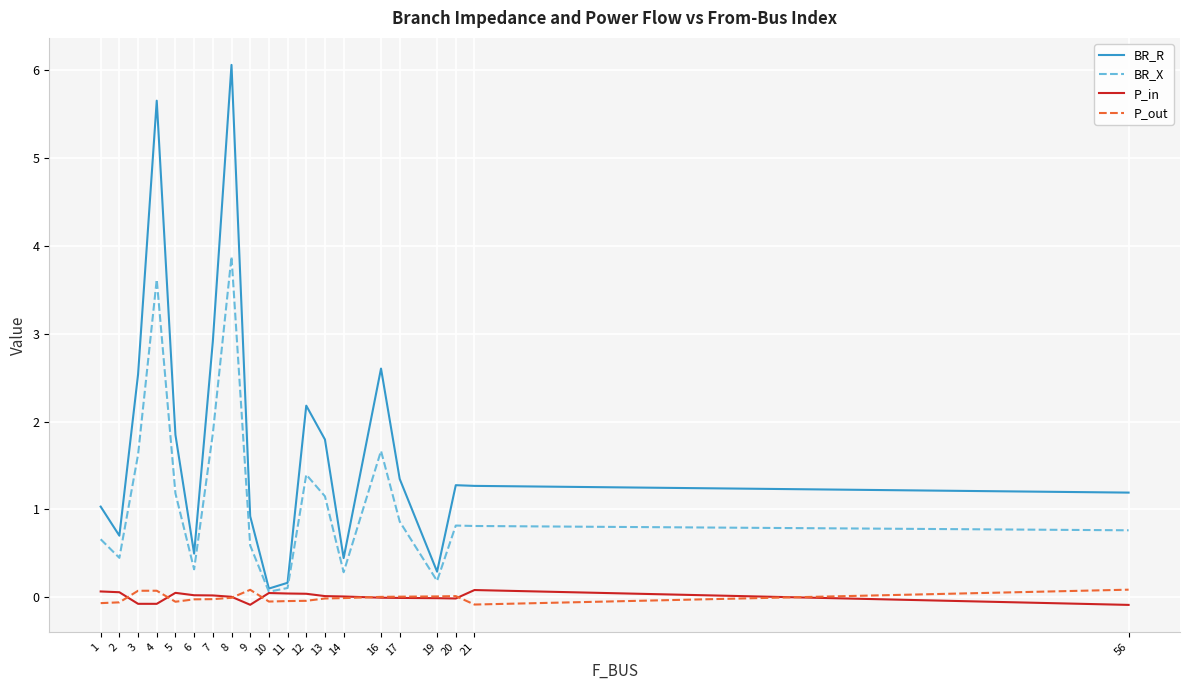

At which label does P_in first exceed 0?

1